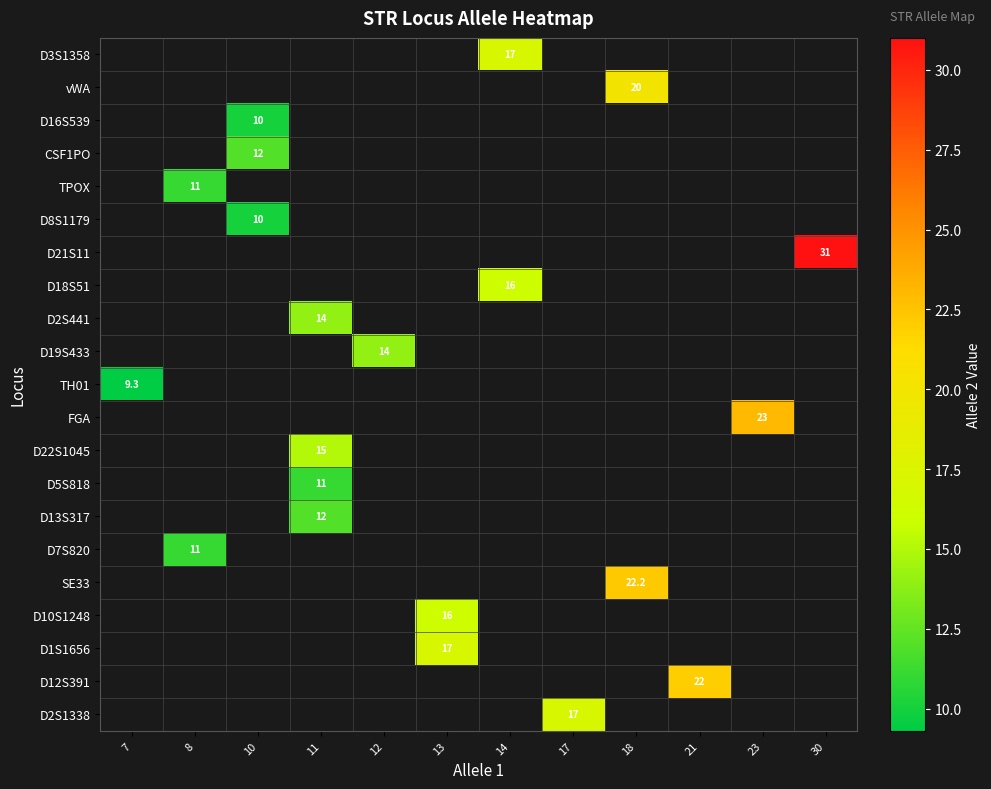

Between 14 and 11, which is larger?

11